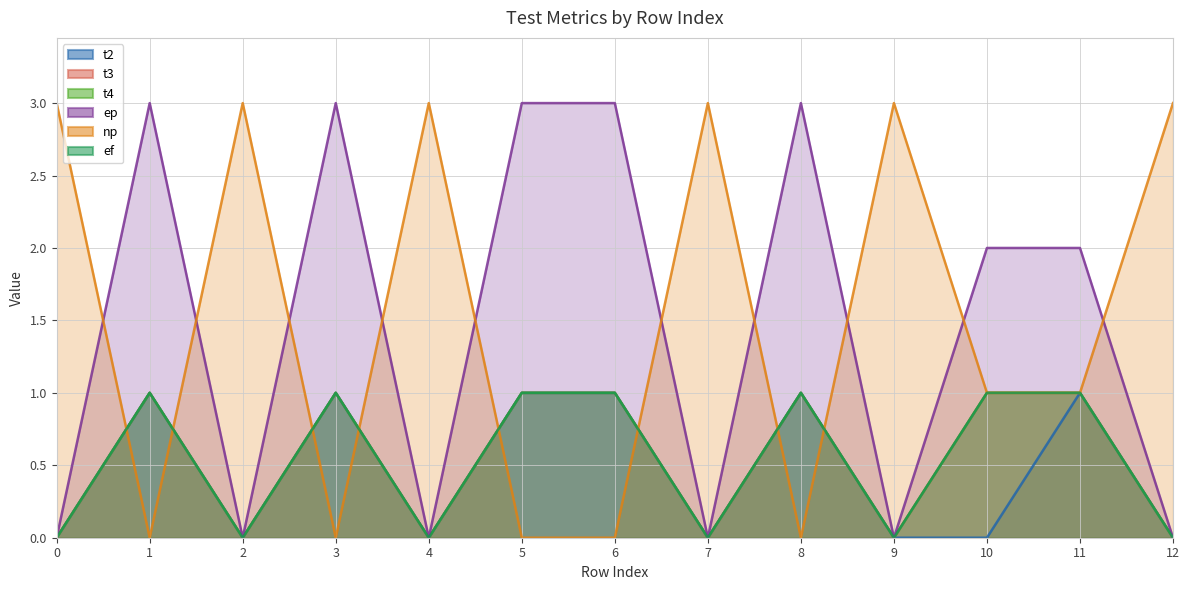

How many lines are shown in the chart?

6